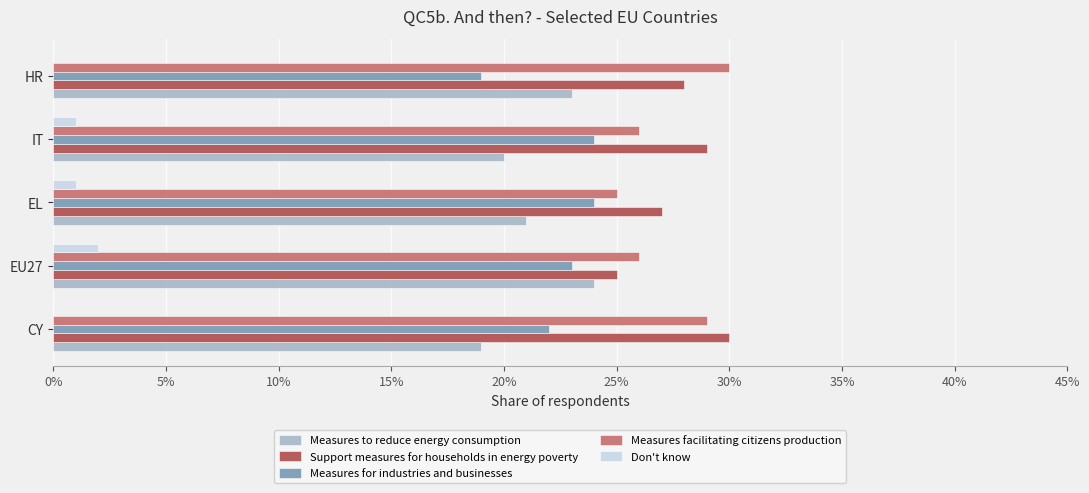

List the series in order of their peak value, lowest first.

Don't know, Measures to reduce energy consumption, Measures for industries and businesses, Support measures for households in energy poverty, Measures facilitating citizens production